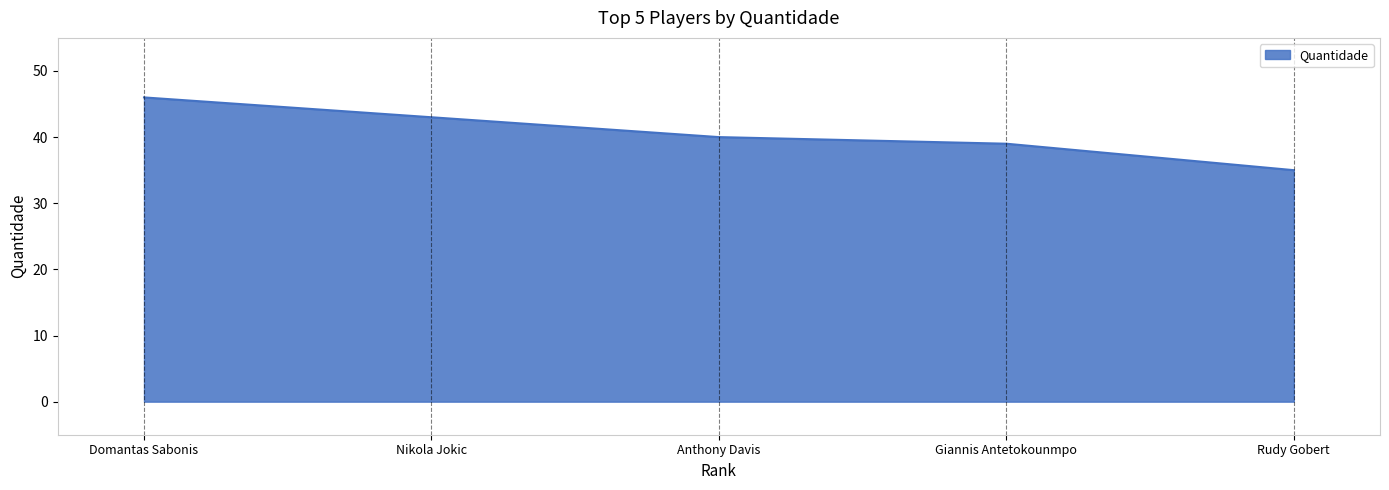

How many lines are shown in the chart?

1